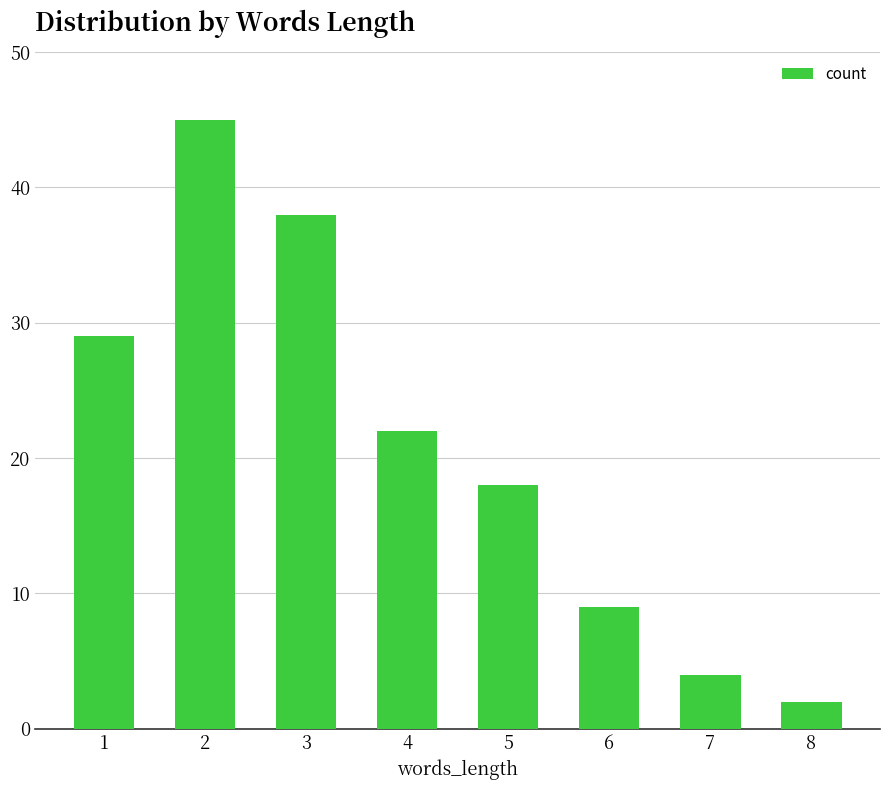

At which label is the value closest to 23?

4